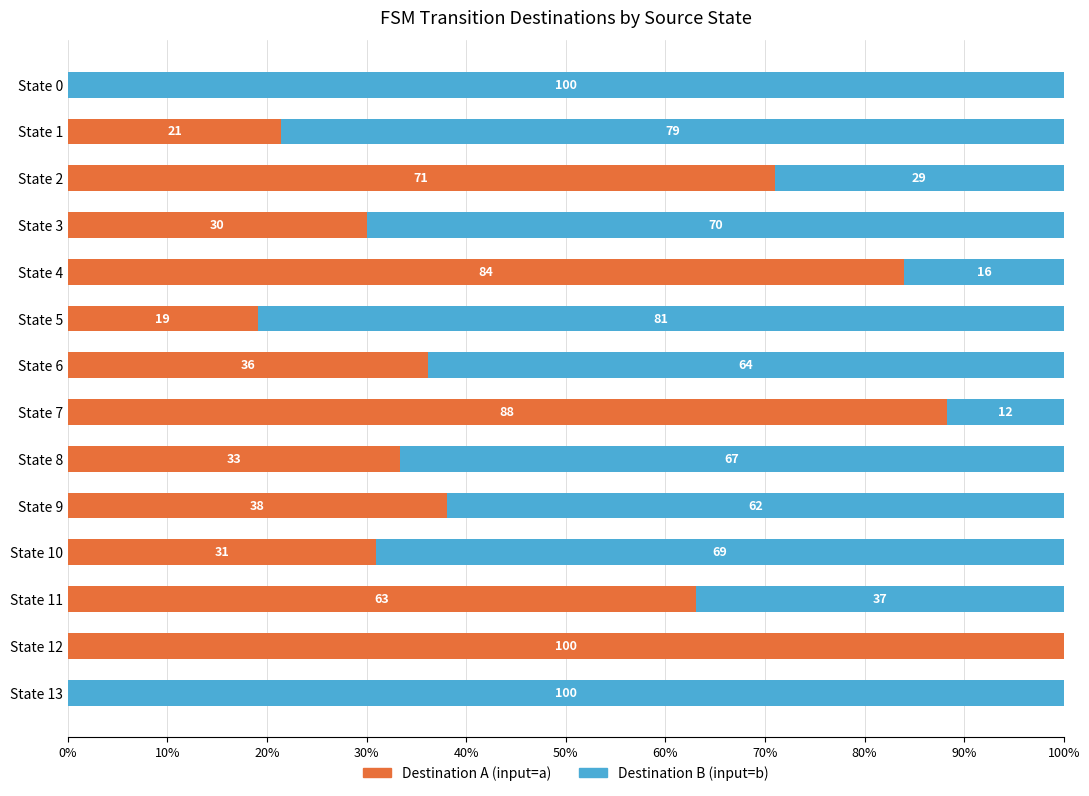

What is the maximum value for Destination A (input=a)?

100.0